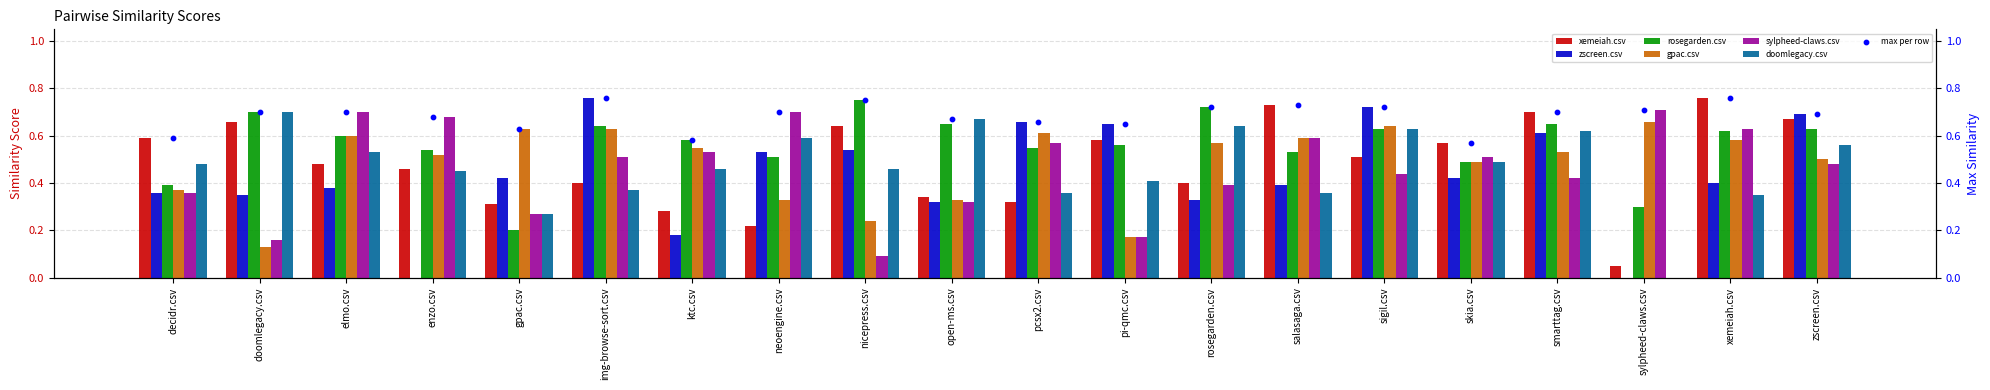

At which category is the sum across all series the highest?

sigil.csv